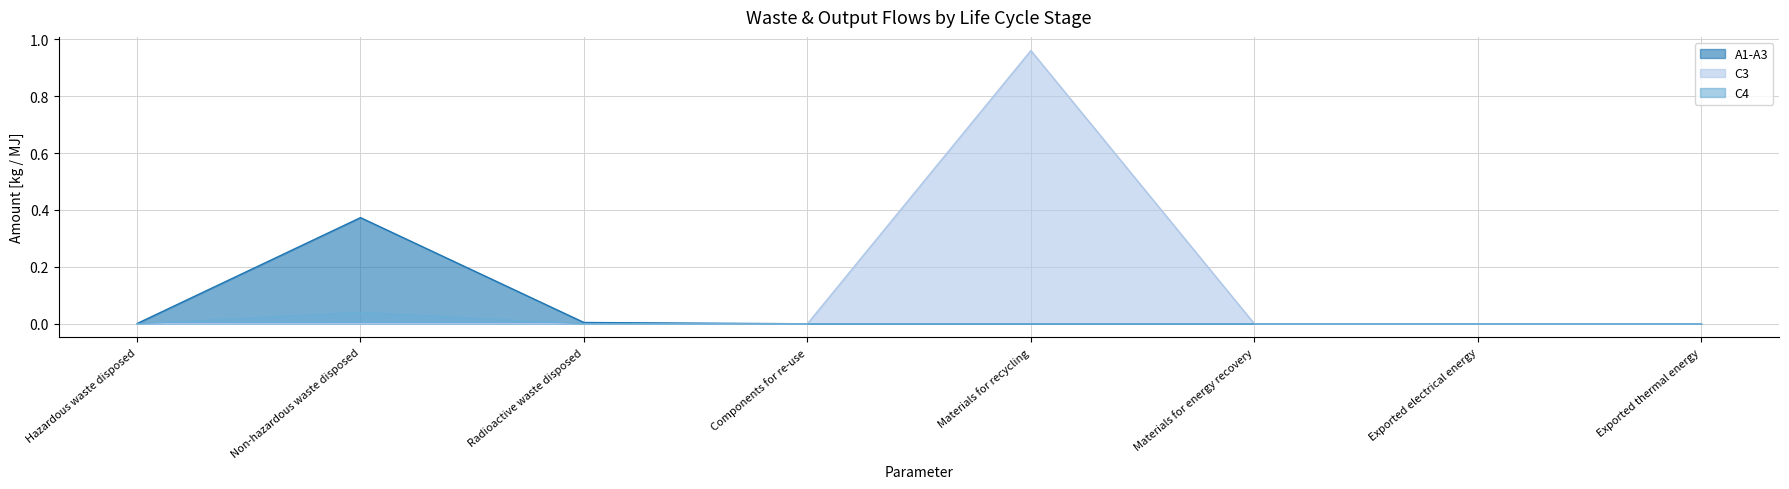

Which has a higher value, Non-hazardous waste disposed or Materials for energy recovery?

Non-hazardous waste disposed